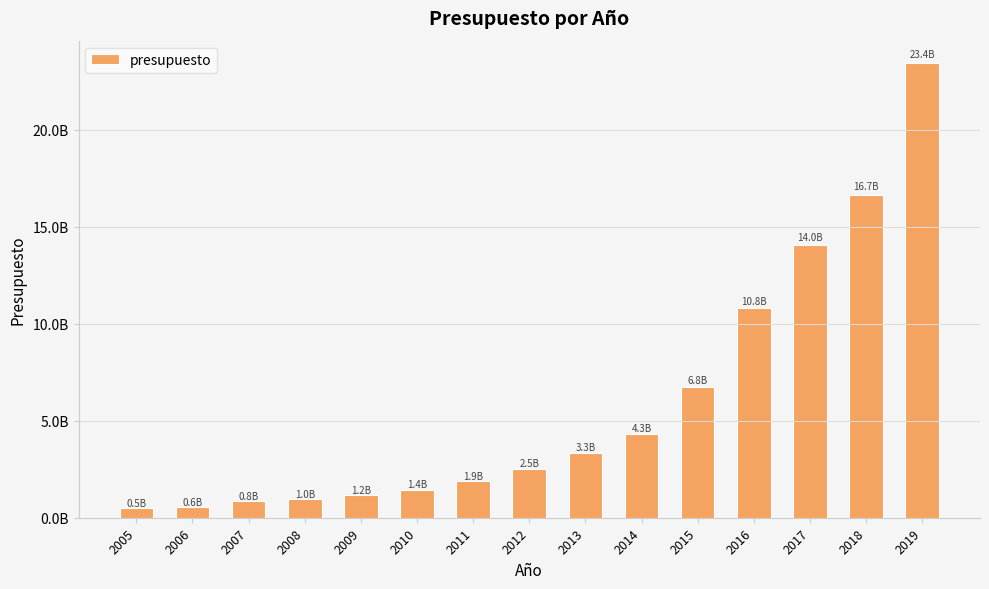

Does the chart contain any negative values?

No